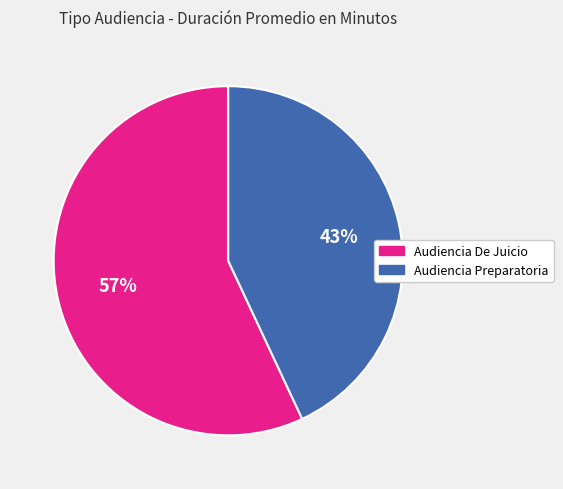

Count the number of slices in the pie.

2